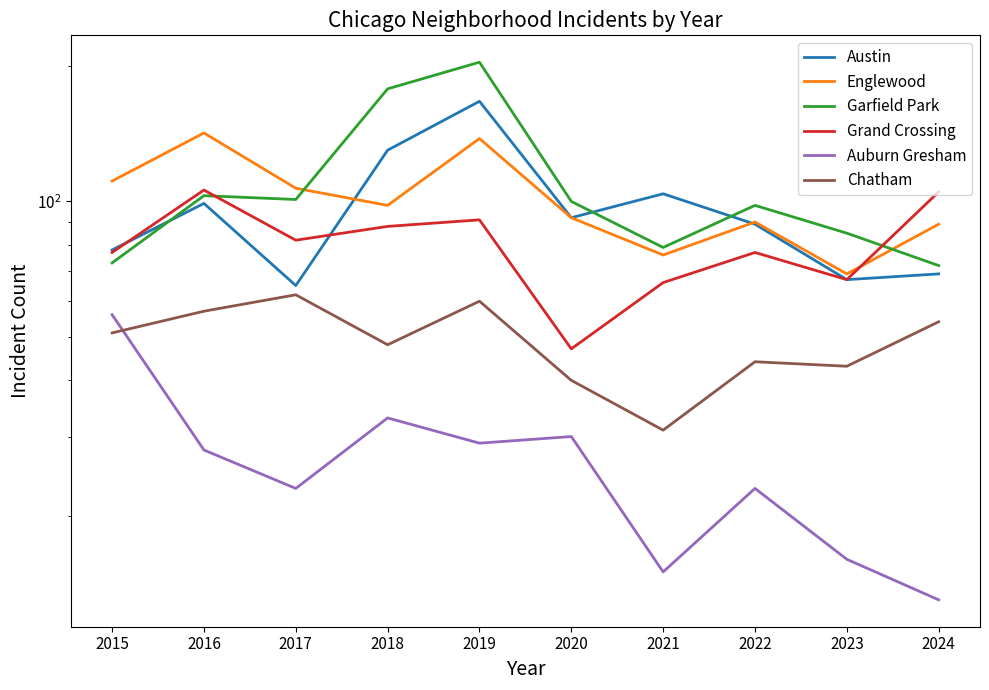

In Chatham, how many points are lower than both neighbors (excluding endpoints)?

3